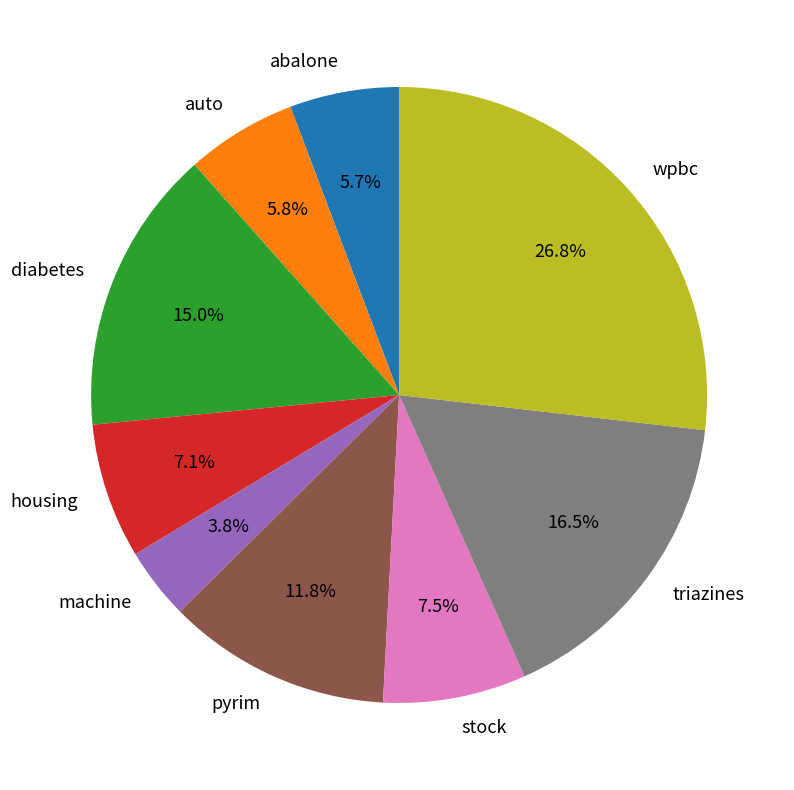

Is triazines the majority of the pie?

No